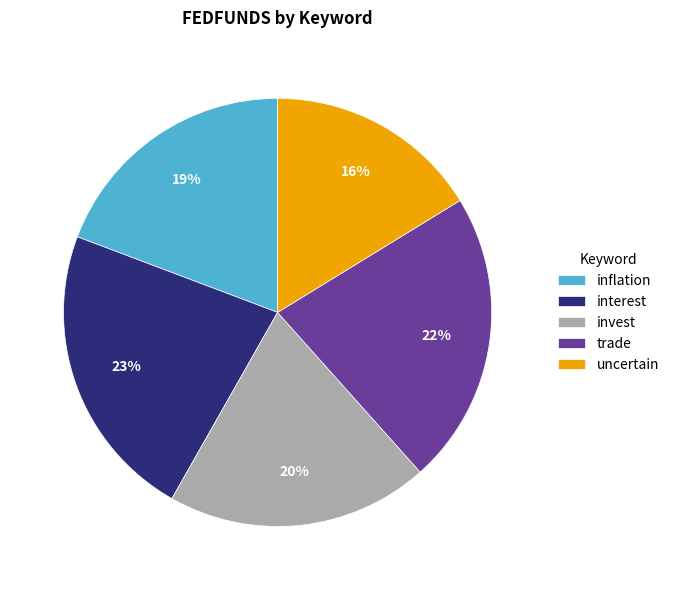

To the nearest percent, what is the combined percentage of invest and trade?

42%